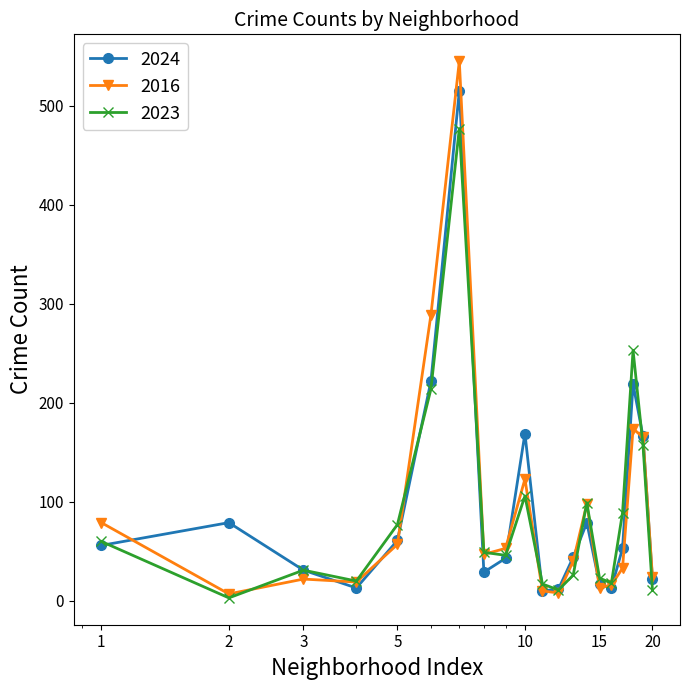

Which series has the widest spread of values?

2016